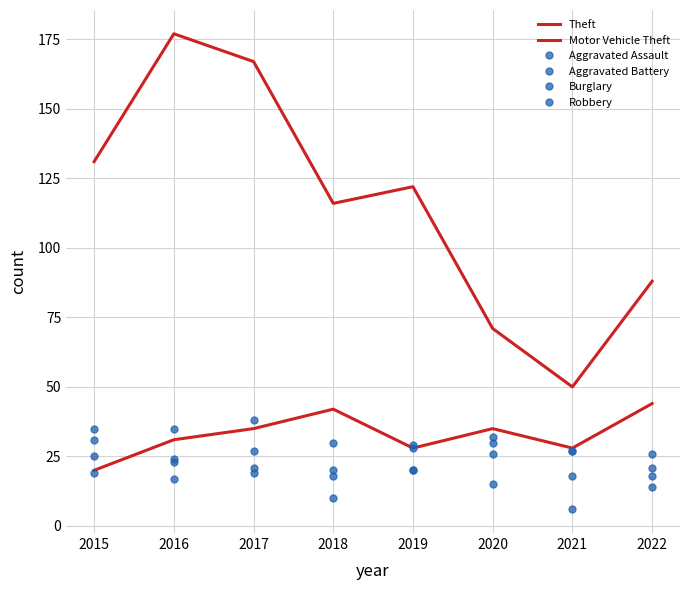

True or false: Aggravated Assault has a value of 20 at 2018.

True